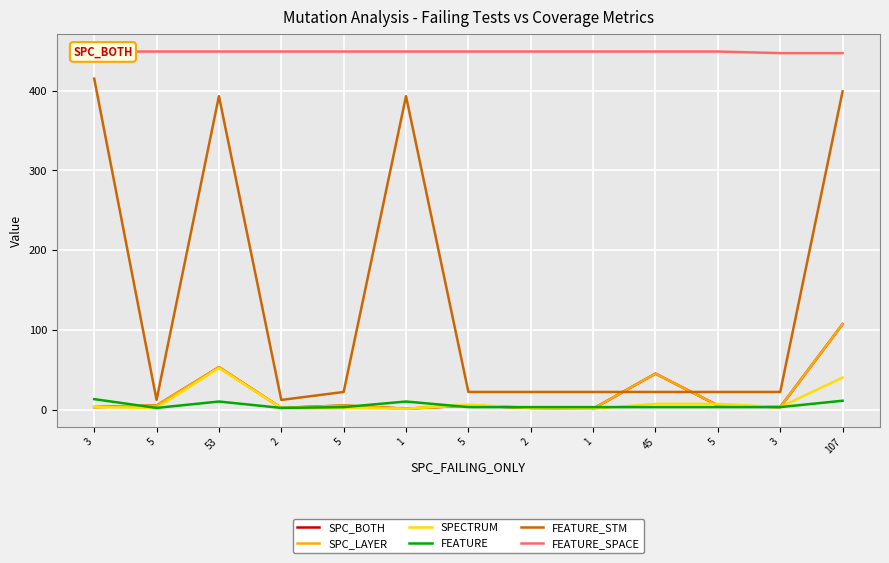

Is it true that FEATURE equals 3 at 2?

True